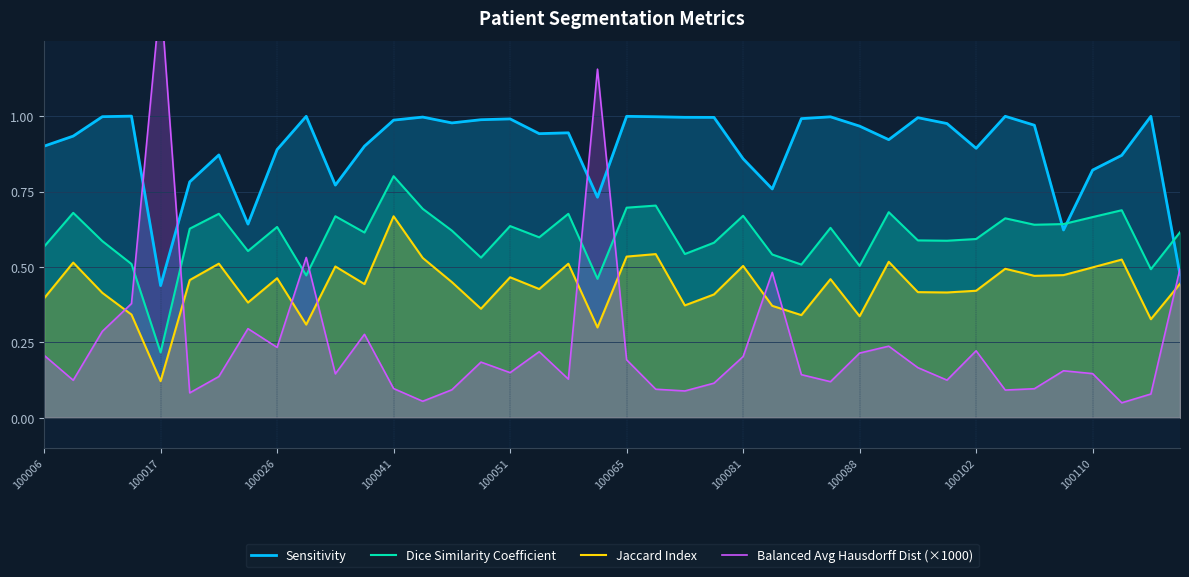

True or false: Dice Similarity Coefficient and Jaccard Index intersect in this chart.

False